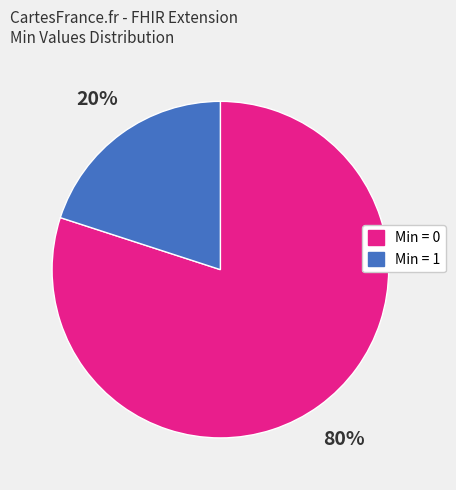

How many segments does this pie chart have?

2